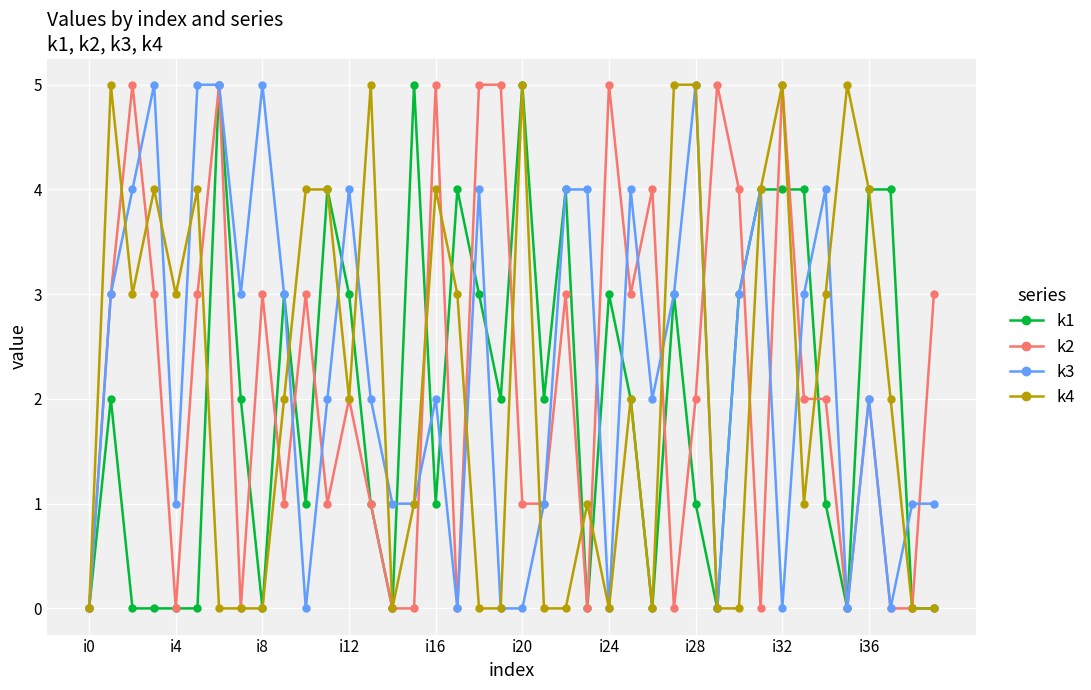

How many distinct data groups are displayed?

4